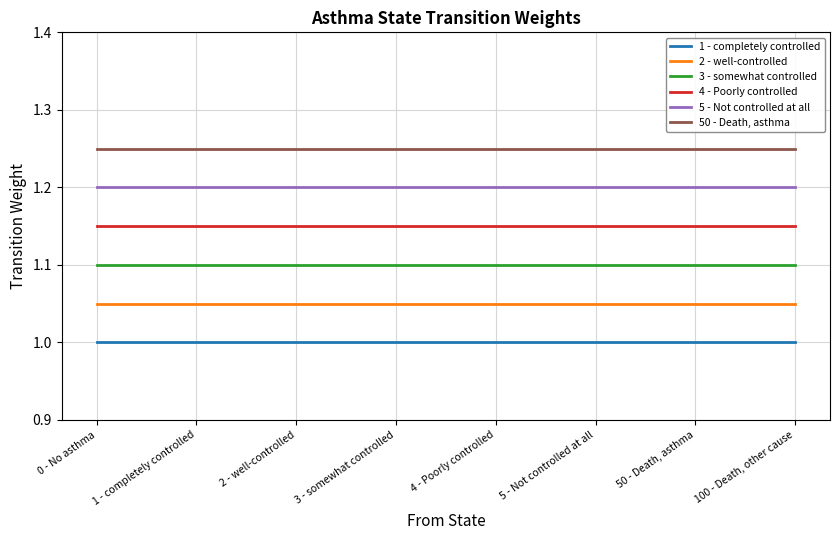

What position from the right is 100 - Death, other cause?

1